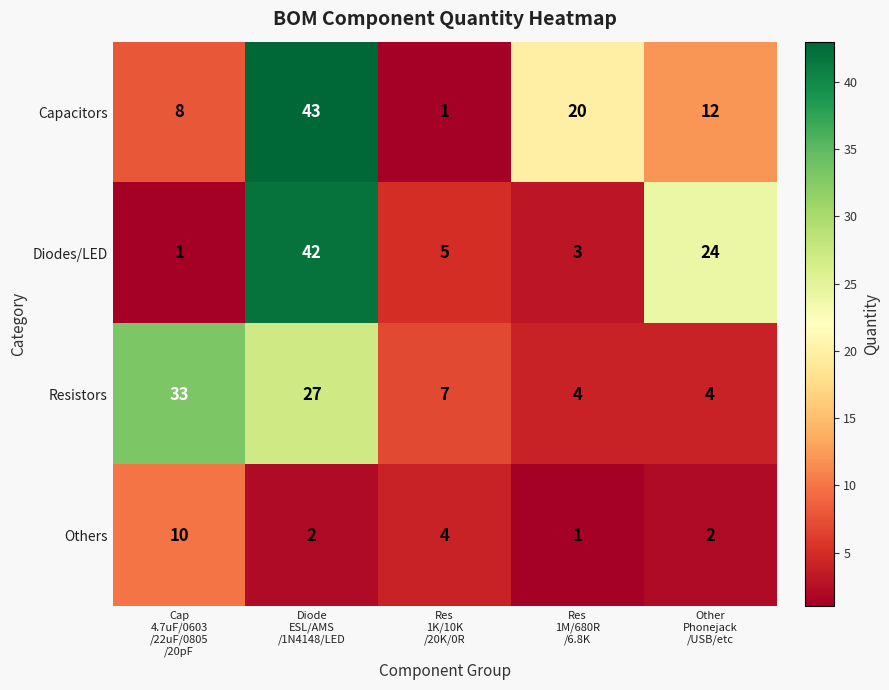

Count the Others values in the range 2 to 4.

3